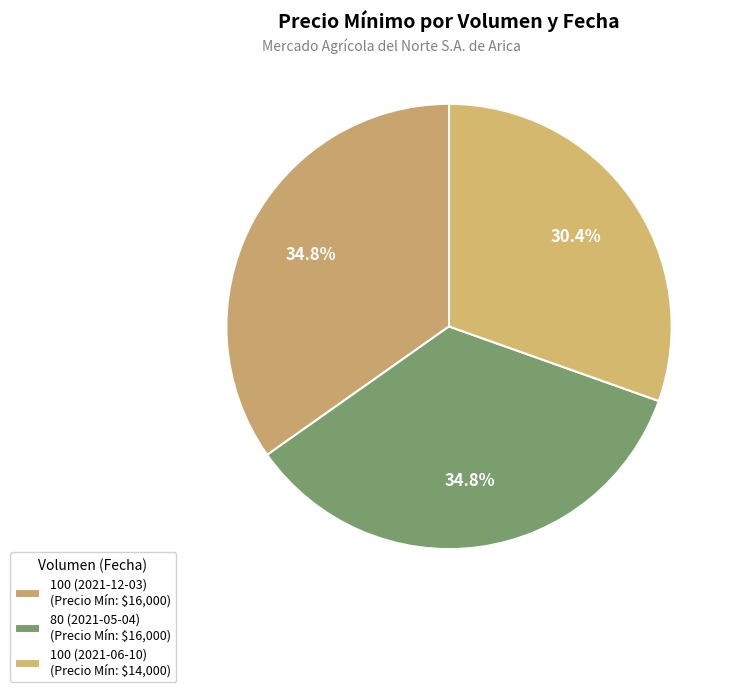

To the nearest percent, what is the combined percentage of 100 (2021-12-03) and 100 (2021-06-10)?

65%